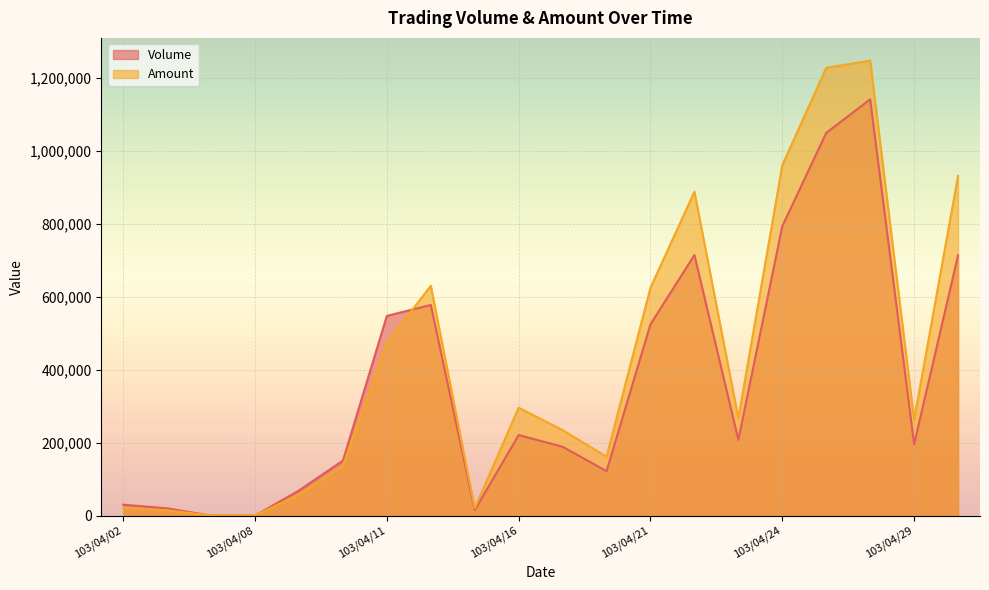

Reading left to right, list all the values displayed in this chart.

Volume: 30000	20000	0	0	69000	151000	548000	578000	15000	221000	189000	122000	525000	715000	208000	794000	1050000	1142000	196000	714000
Amount: 22200	14600	0	0	57860	137100	474030	630570	20150	296110	234620	161770	625300	888520	267240	961300	1228600	1248230	262760	932090